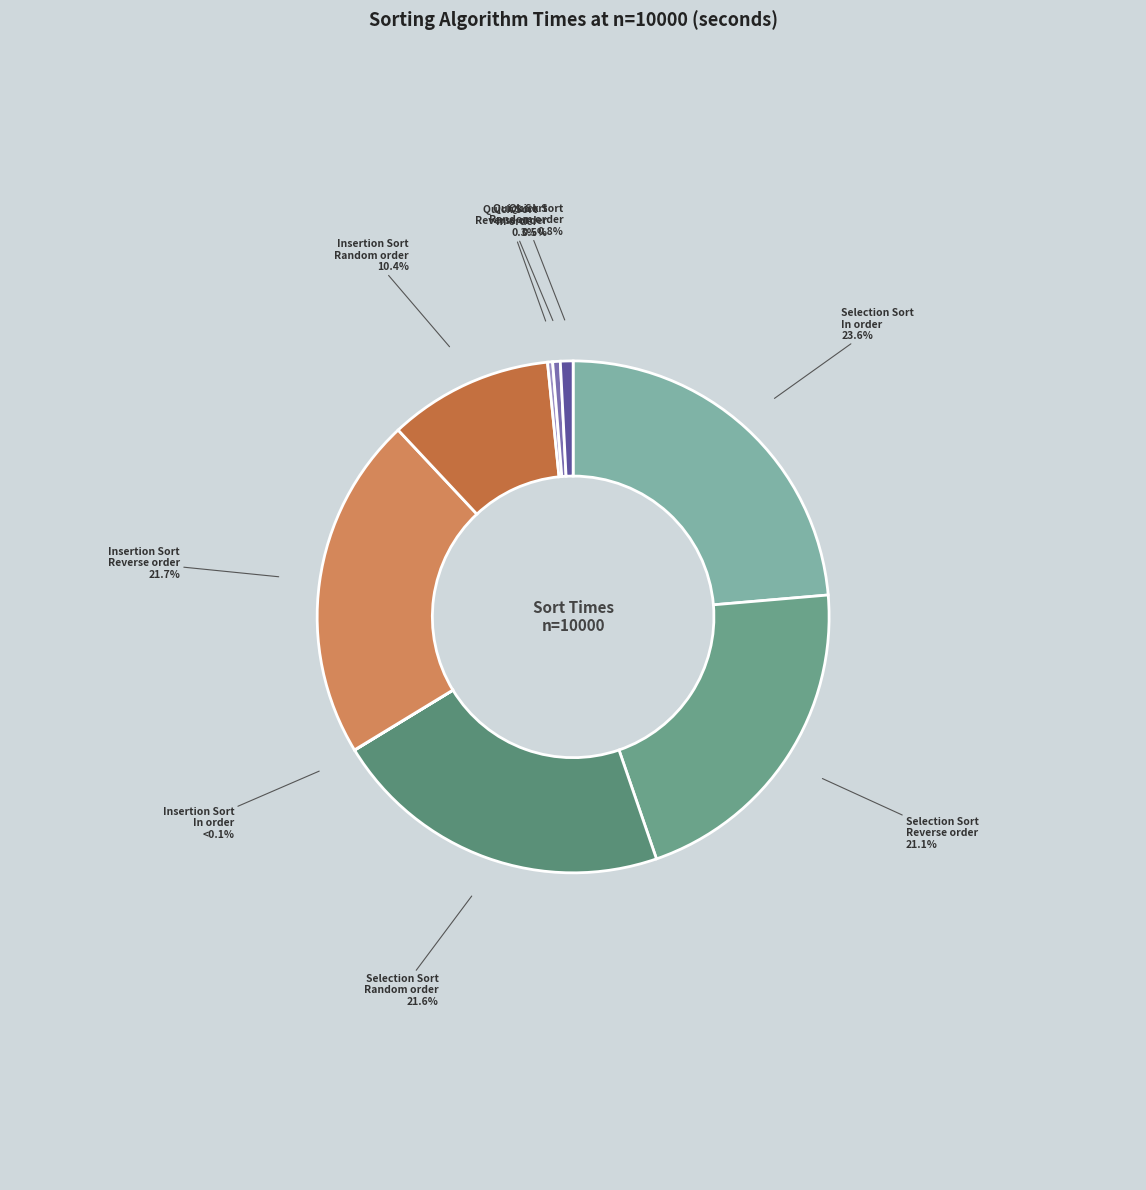

To the nearest percent, what portion does Selection Sort
In order represent?

24%